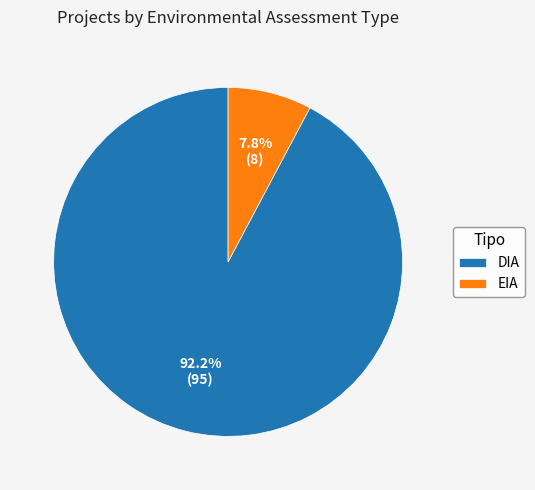

What is the largest slice in the pie chart?

DIA